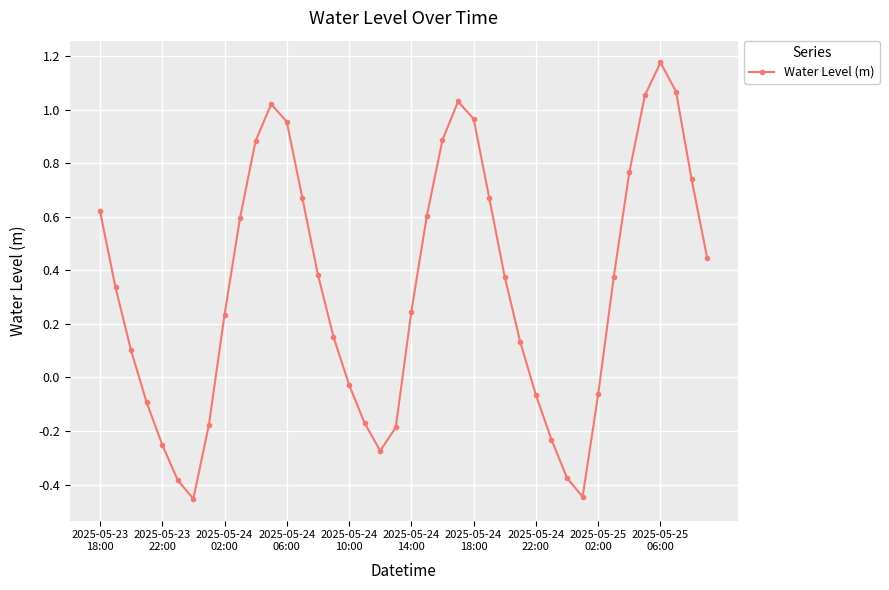

What is the sum of all values?

13.3